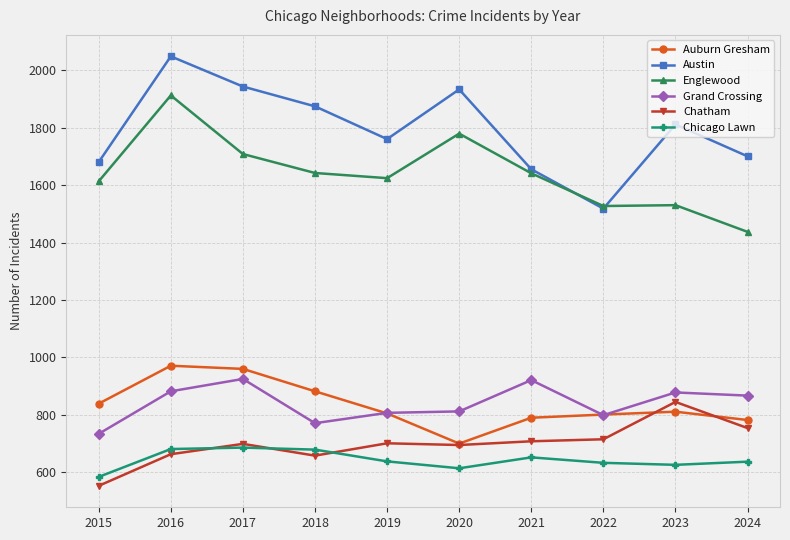

Is the value of Englewood at 2016 greater than the value of Auburn Gresham at 2021?

Yes